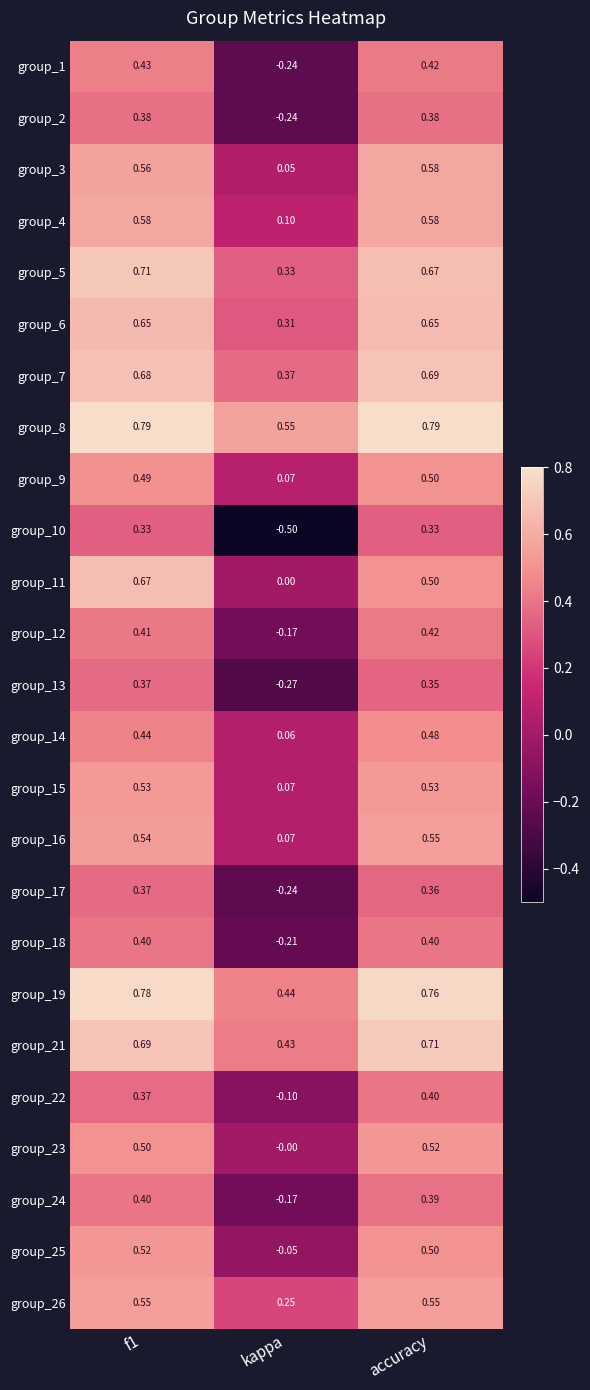

Which label corresponds to the smallest value in the chart?

kappa